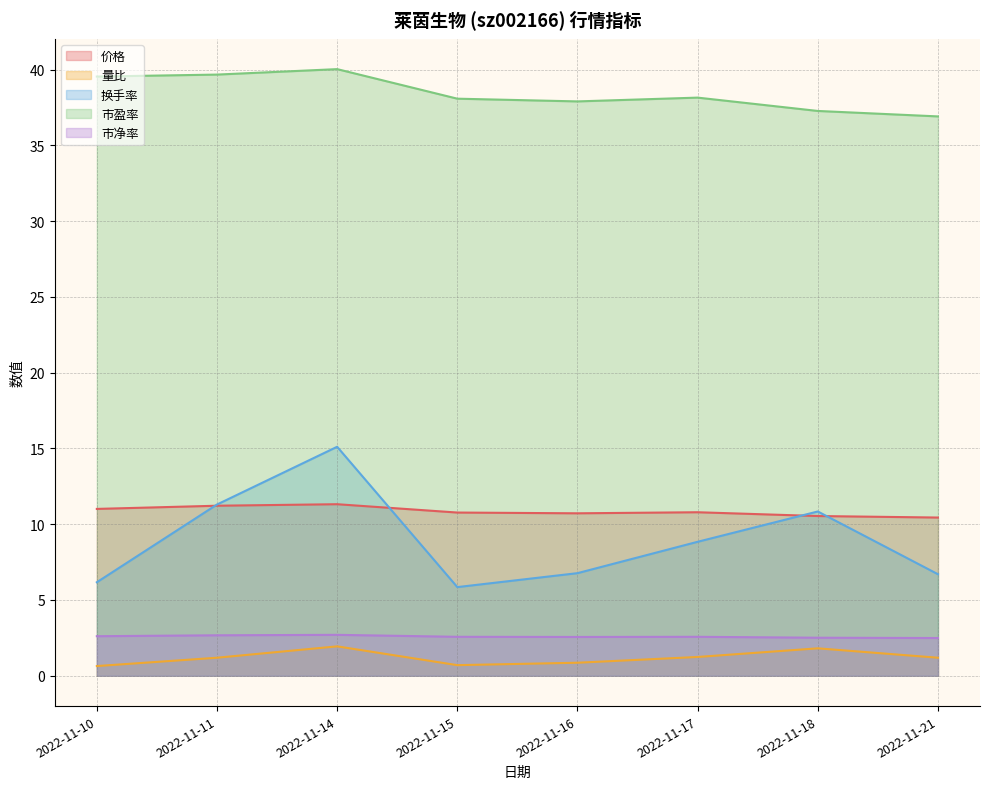

Which series has the largest total across all categories?

市盈率